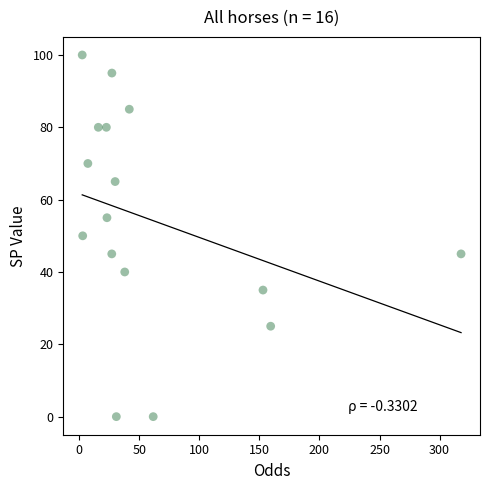

What is the range of Y values (max minus min)?

100